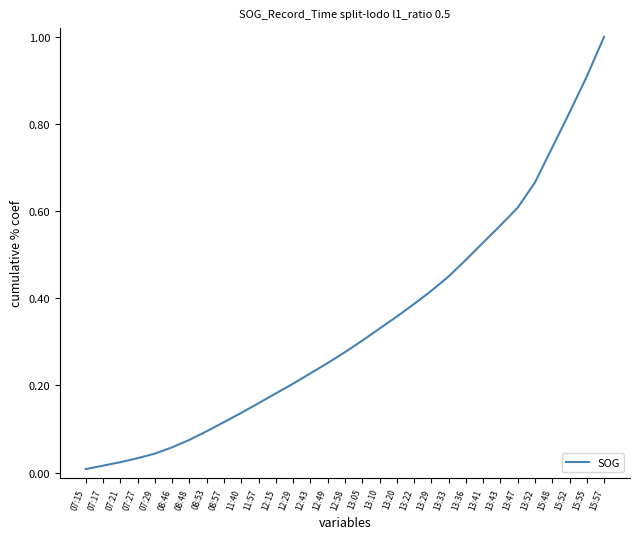

What is the greatest value displayed?

1.0